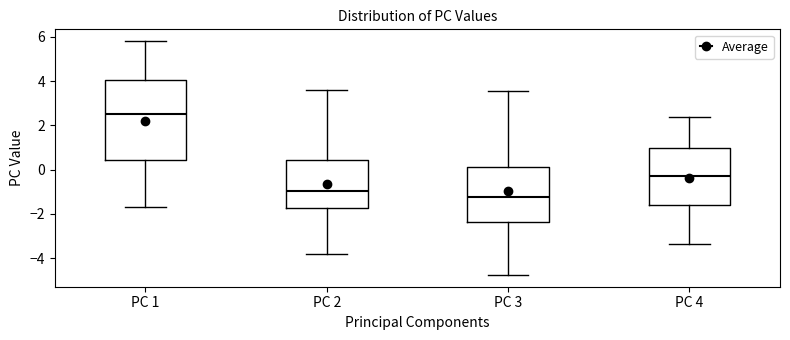

Which box is the tallest, from its lower edge to its upper edge?

PC 1